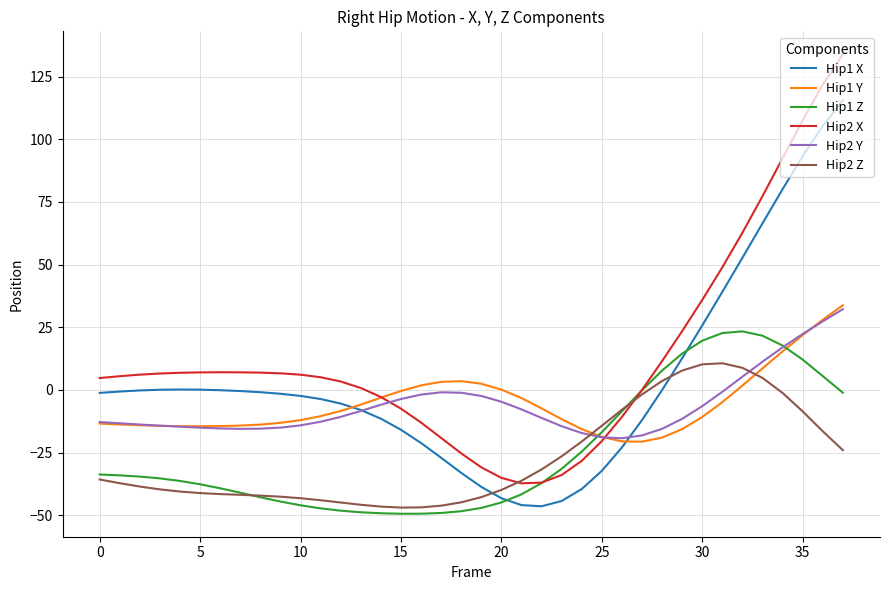

True or false: Hip1 X and Hip2 X intersect in this chart.

False